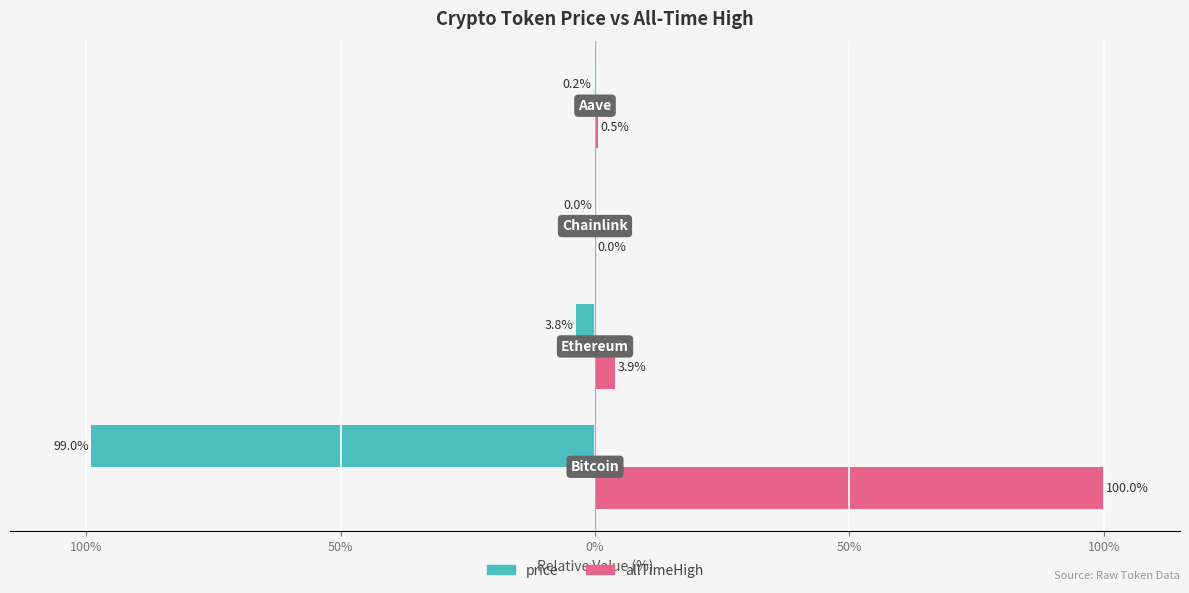

How many values in the allTimeHigh series exceed 3?

2